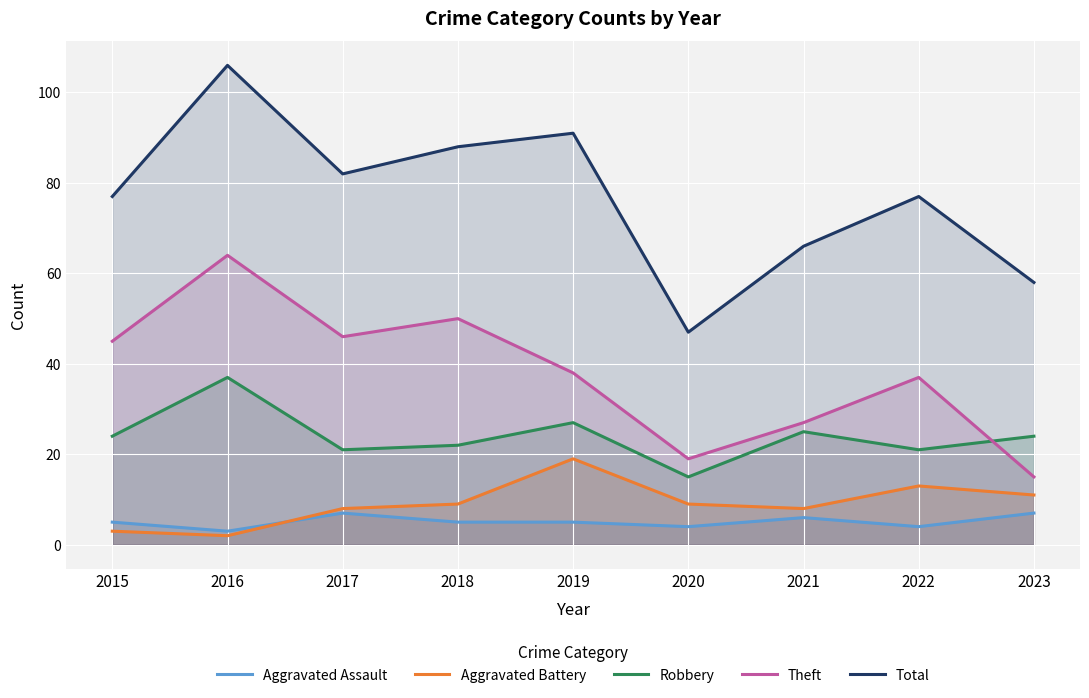

How many lines are shown in the chart?

5